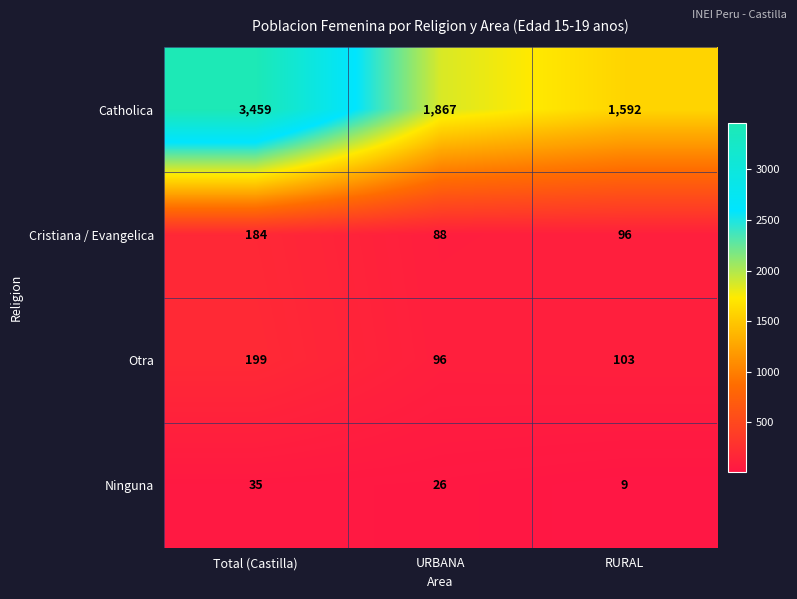

Reading right to left, transcribe all the data shown in this chart.

Catholica: RURAL=1592	URBANA=1867	Total (Castilla)=3459
Cristiana / Evangelica: RURAL=96	URBANA=88	Total (Castilla)=184
Otra: RURAL=103	URBANA=96	Total (Castilla)=199
Ninguna: RURAL=9	URBANA=26	Total (Castilla)=35